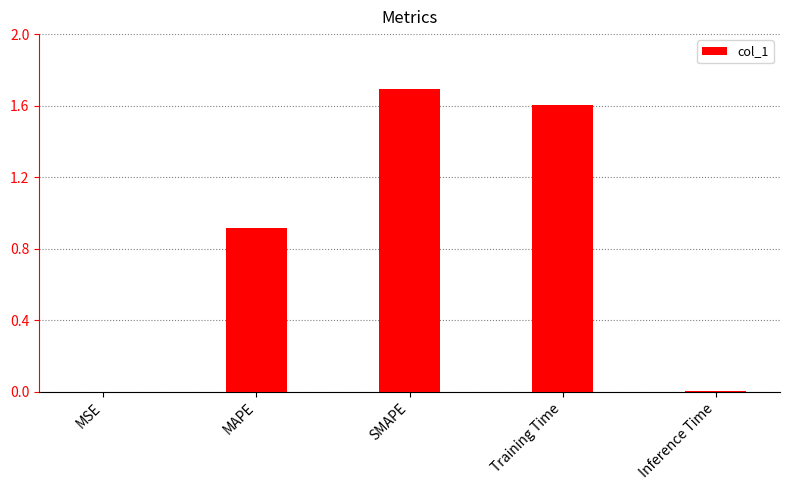

Is it true that the value at Inference Time is 0.0?

True